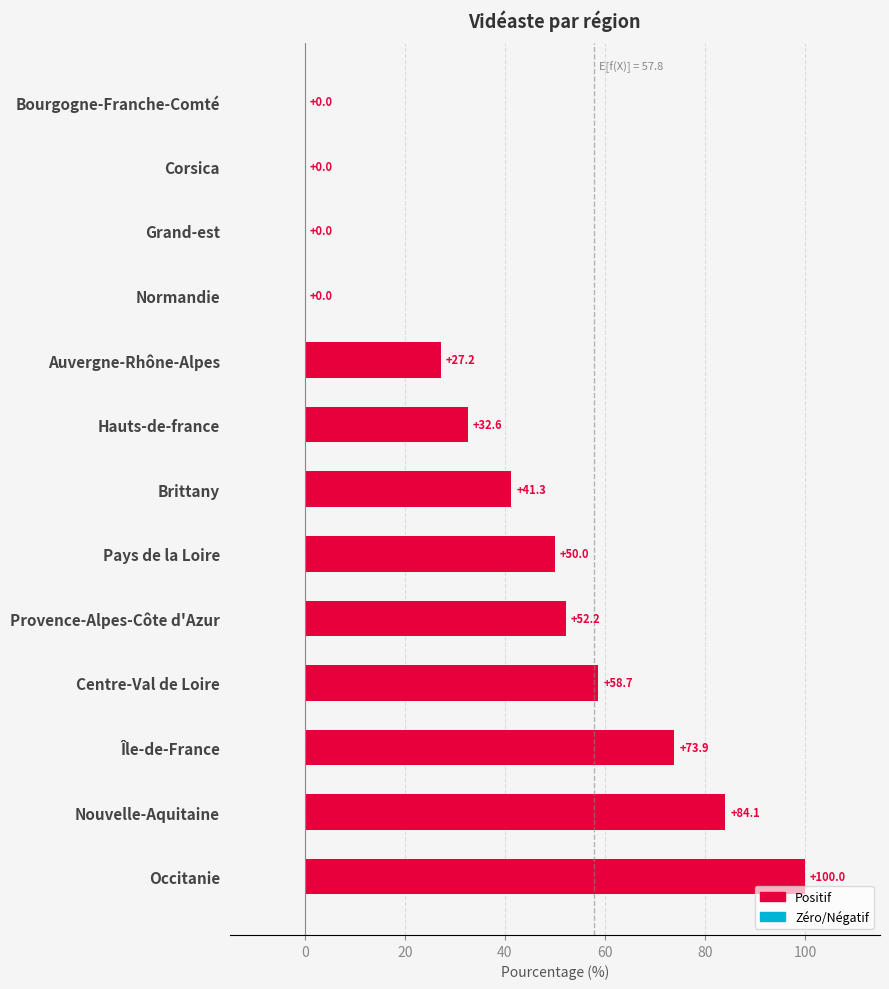

True or false: the data shows 18.9 at Brittany.

False